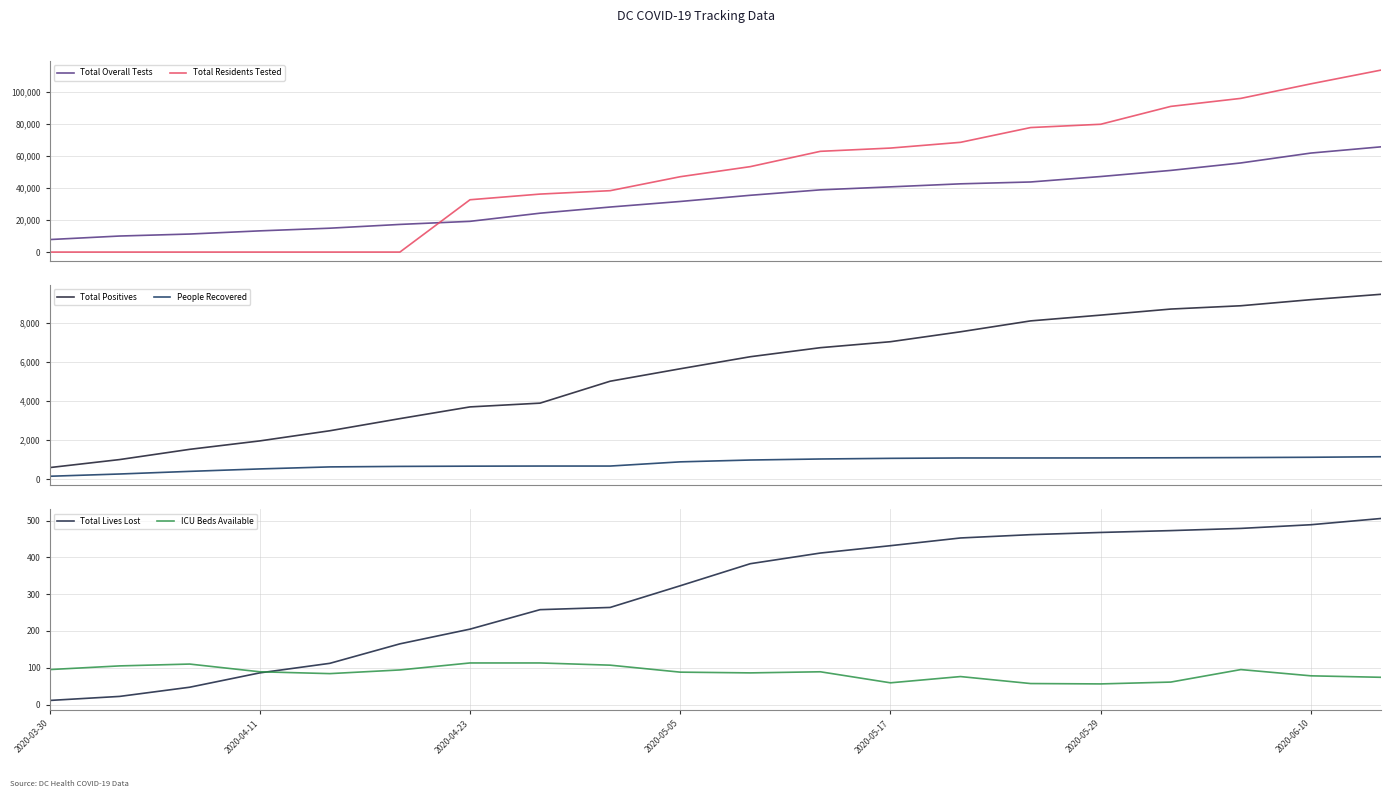

How many intersections are there between Total Overall Tests and Total Residents Tested?

1